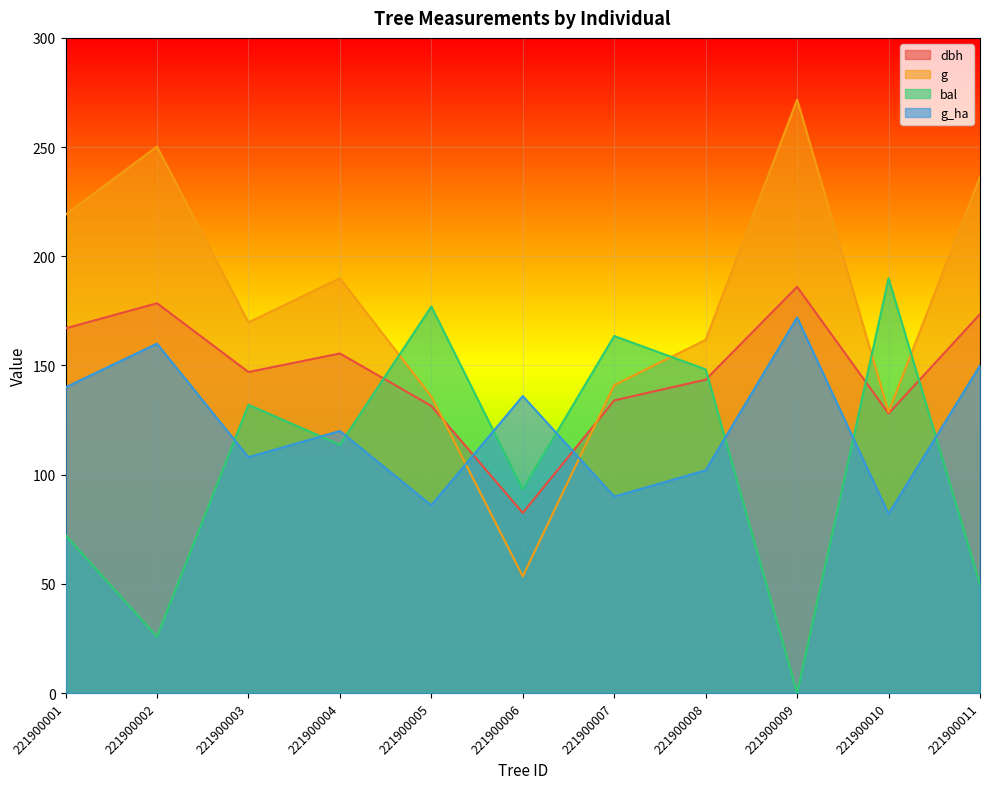

After their last crossing, which series has the higher values: dbh or bal?

dbh